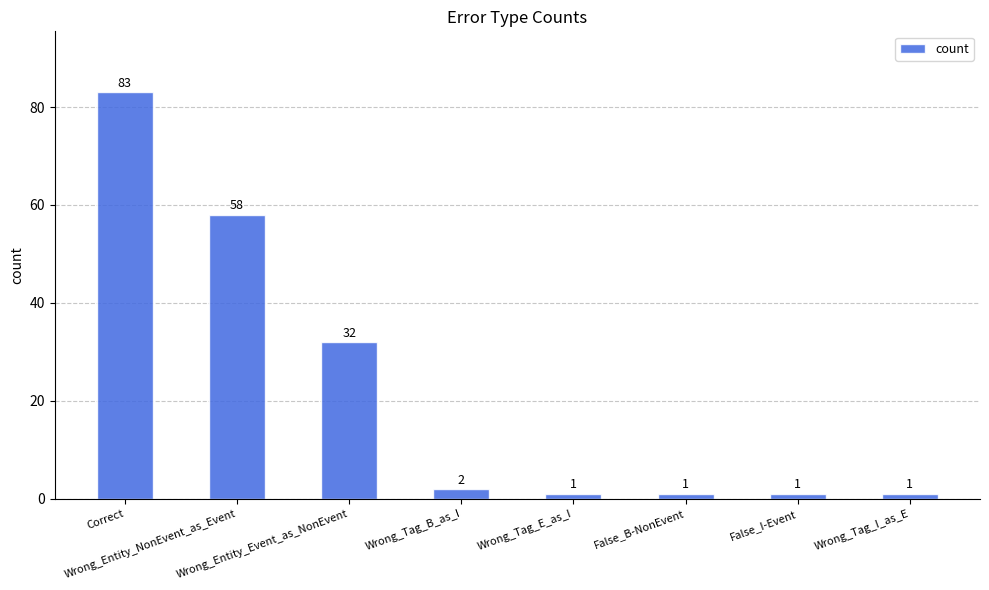

What is the value of the 5th bar from the left?

1